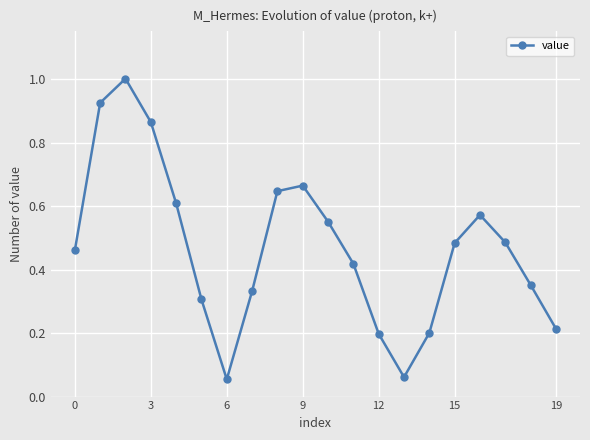

What is the greatest value displayed?

1.0